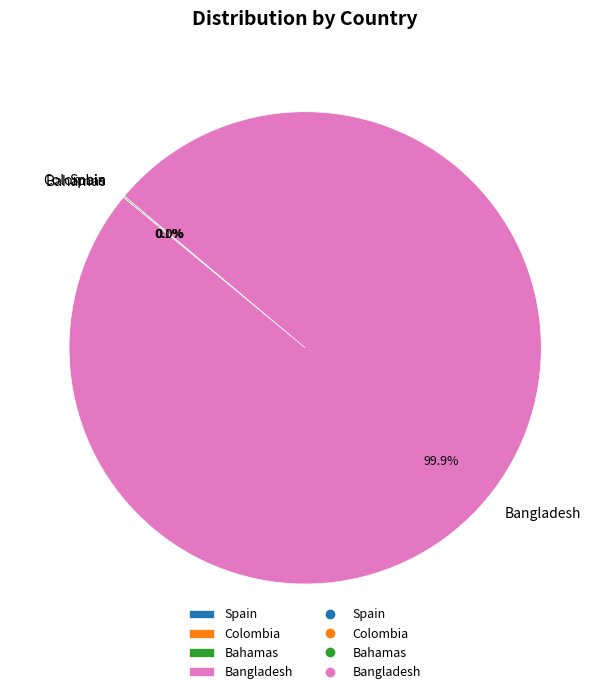

Does Bangladesh account for over 50% of the chart?

Yes